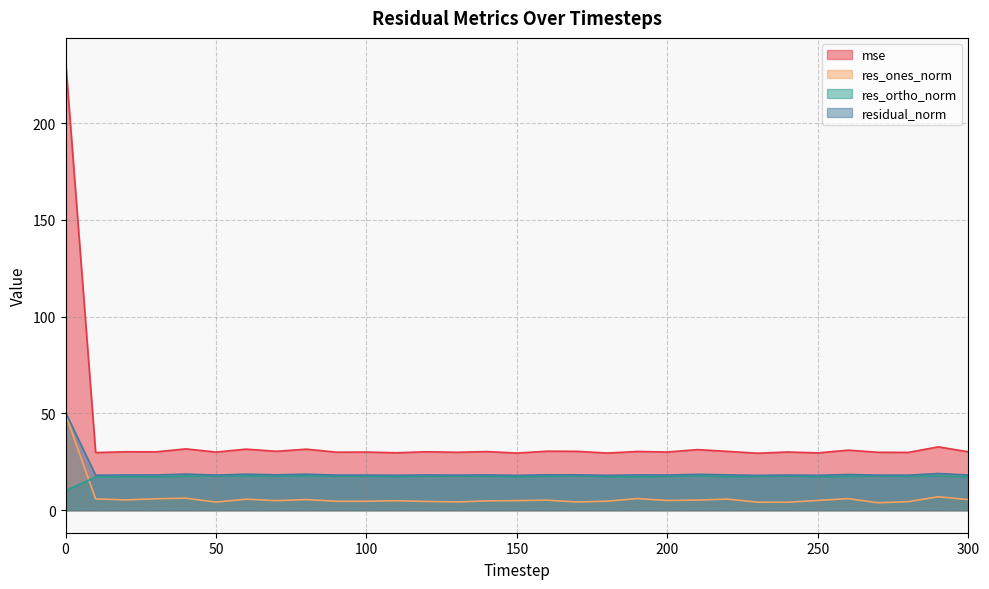

What is the difference between the maximum and minimum values in the res_ones_norm series?

45.7